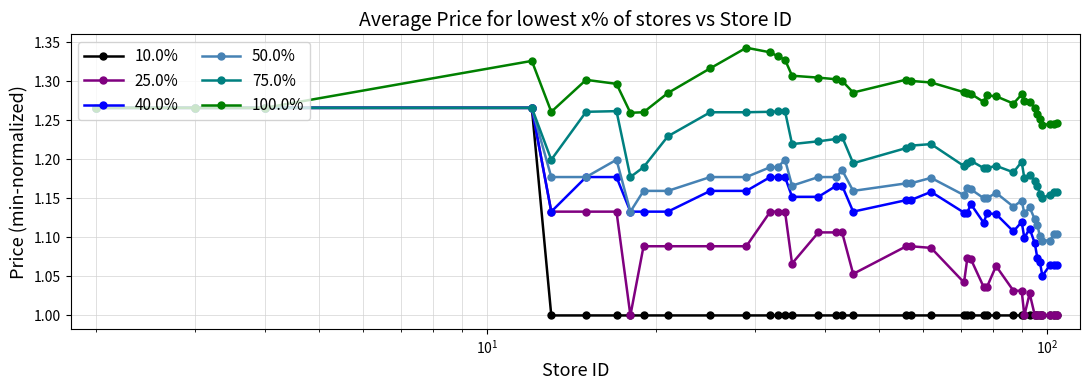

True or false: 100.0% has more than 1 interior local peaks.

True